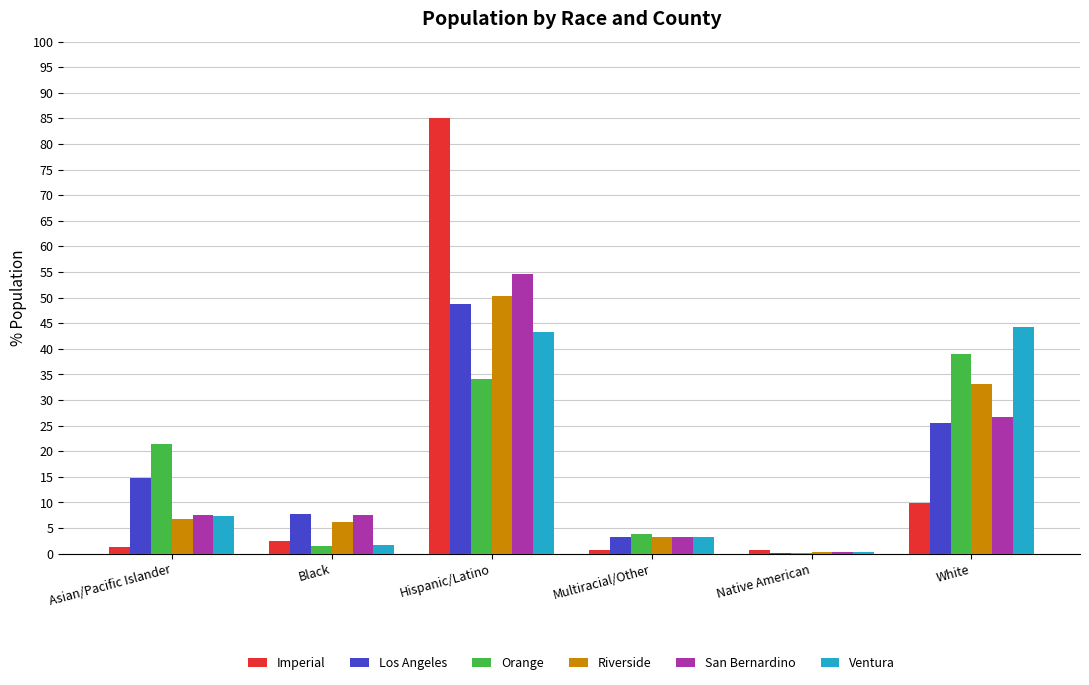

Is it true that Ventura equals 0.2 at Native American?

True